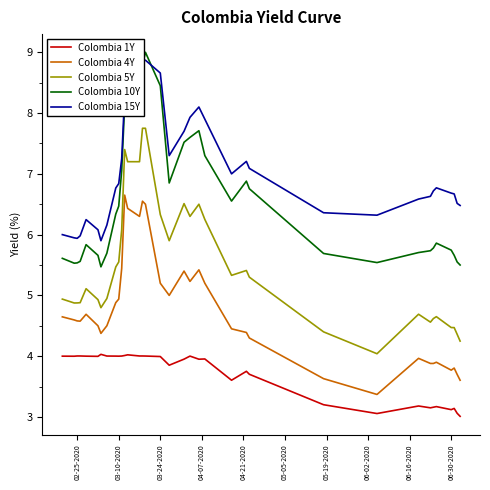

What is the greatest value displayed?

9.0